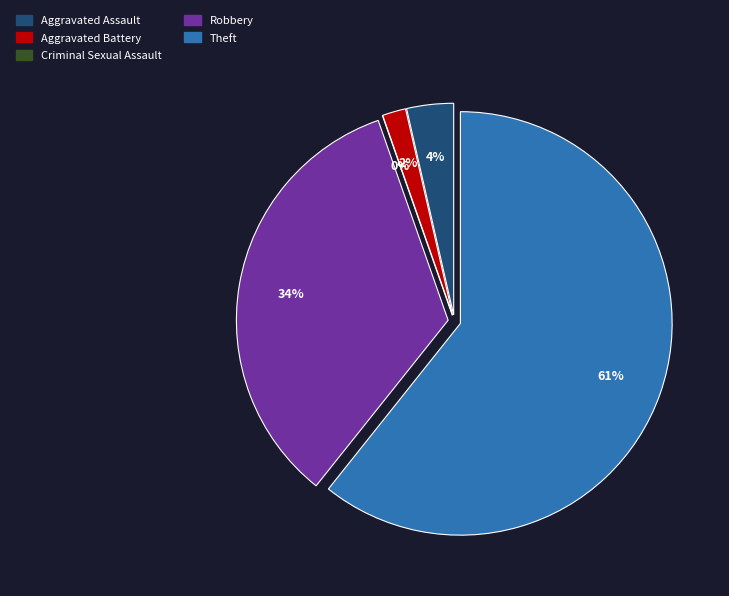

Is there any slice that represents more than half of the pie?

Yes